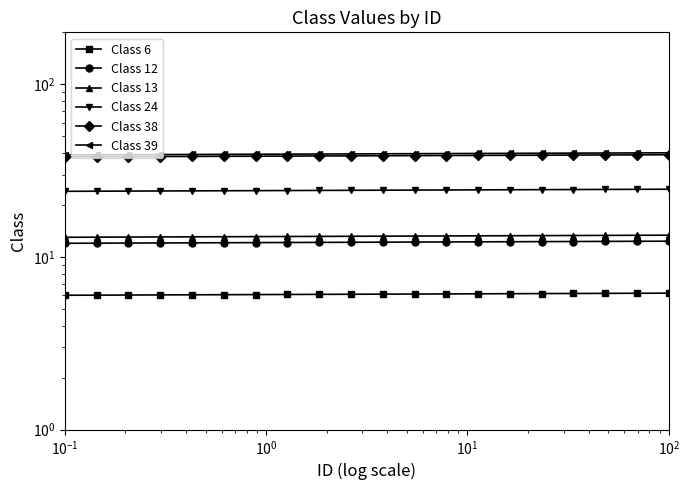

True or false: Class 38 and Class 13 intersect in this chart.

False